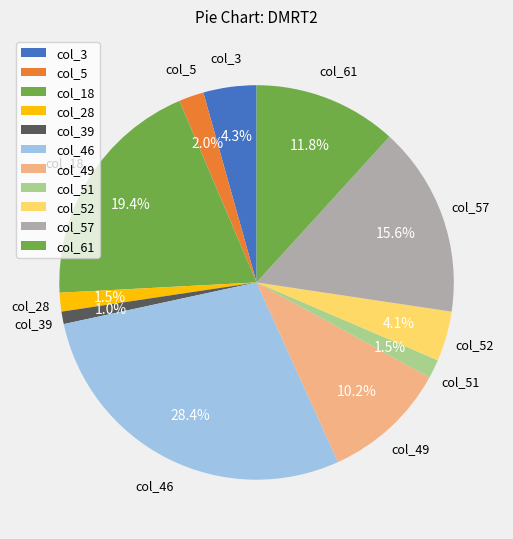

Count the number of slices in the pie.

11